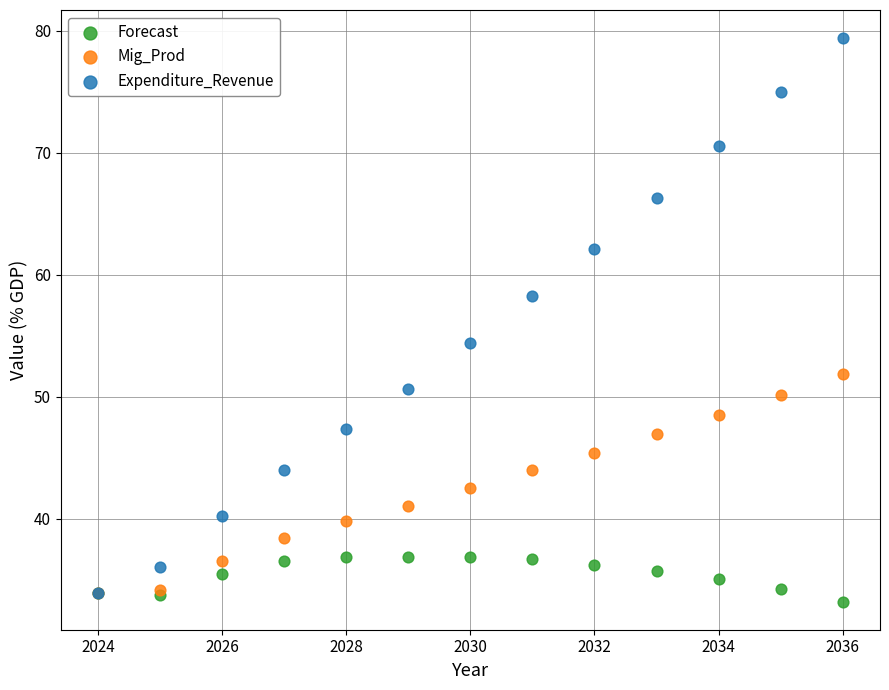

Across all series, what Y value is closest to 56?

54.4